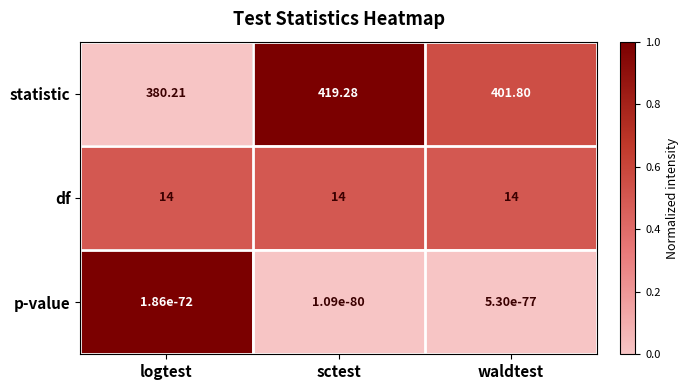

Which series has the largest total across all categories?

statistic